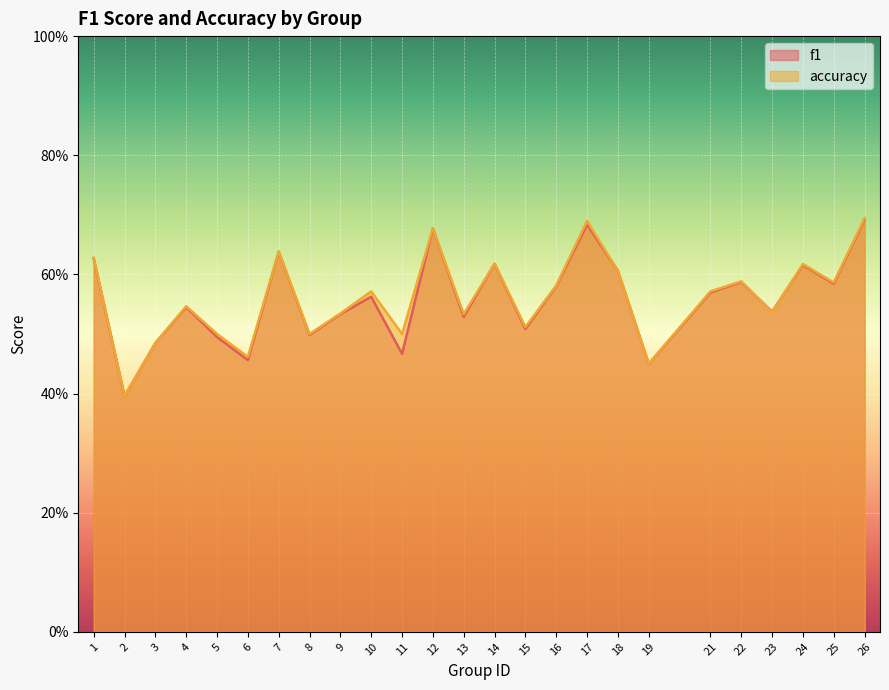

In f1, how many points are higher than both neighbors (excluding endpoints)?

8